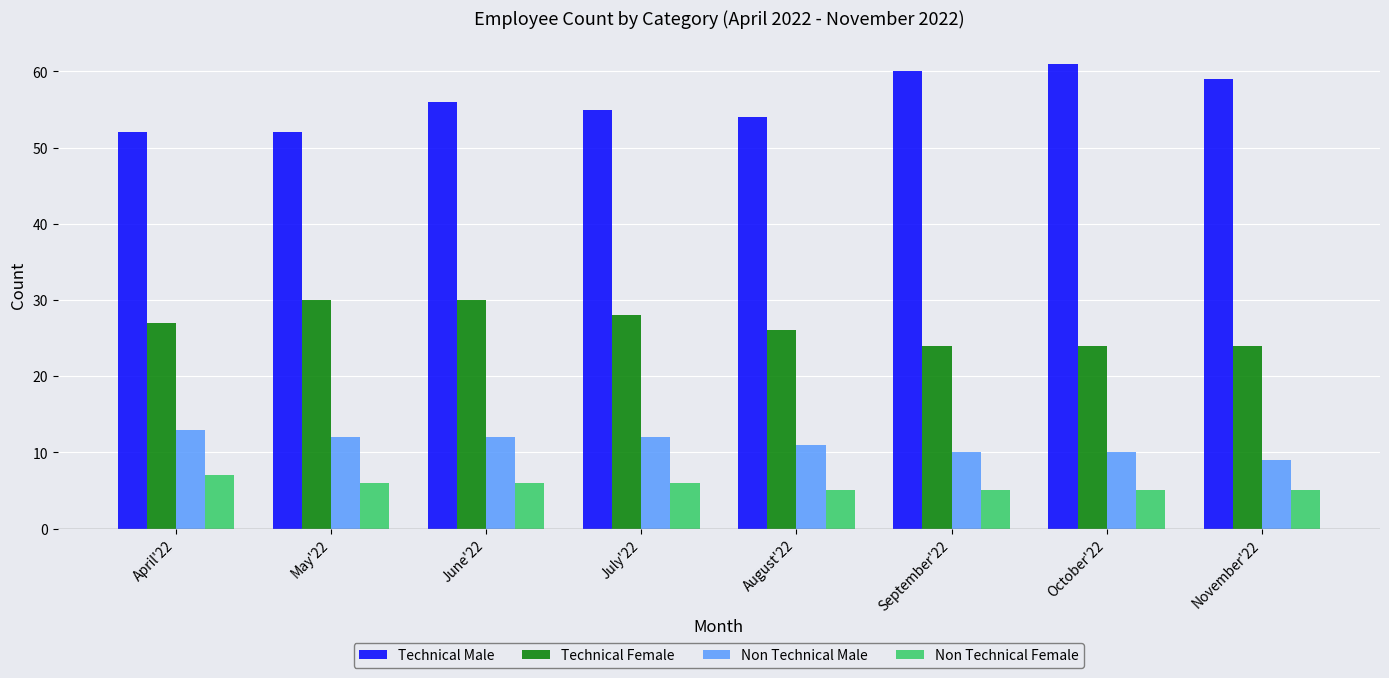

What are all the series names shown in the legend?

Technical Male, Technical Female, Non Technical Male, Non Technical Female